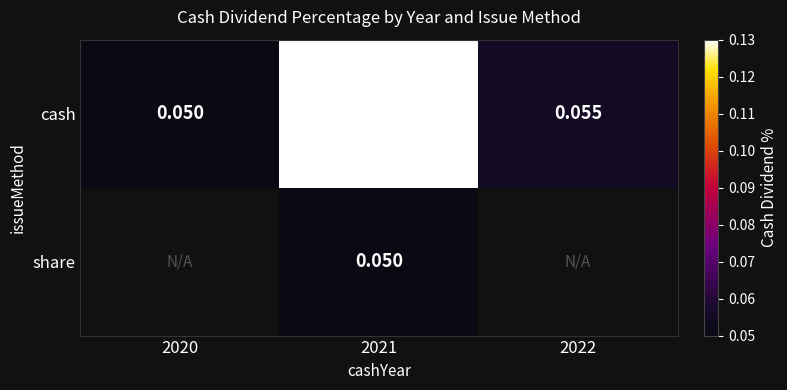

How many distinct data groups are displayed?

2